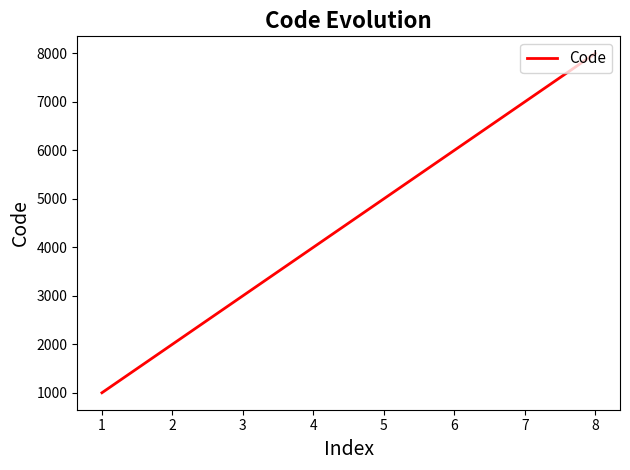

The chart shows a value of 4923 at 7. True or false?

False